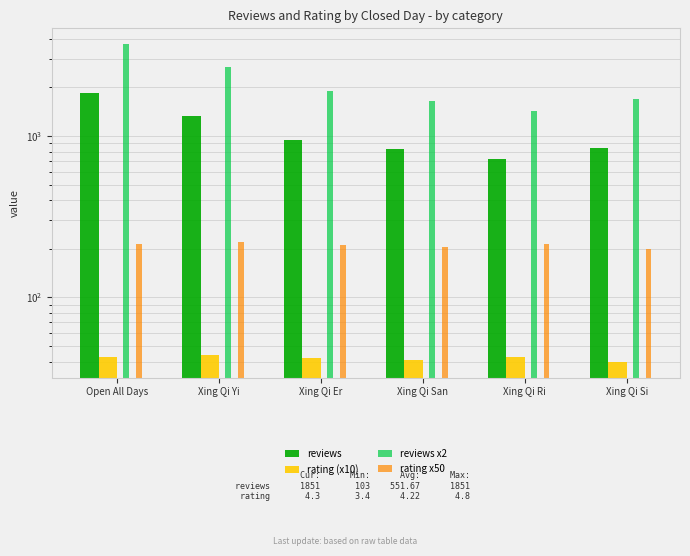

Reading left to right, list all the values displayed in this chart.

reviews: 1851.0	1333.0	945.0	829.0	717.0	848.0
rating (x10): 43.0	44.0	42.0	41.0	43.0	40.0
reviews x2: 3702.0	2666.0	1890.0	1658.0	1434.0	1696.0
rating x50: 215.0	220.0	210.0	205.0	215.0	200.0